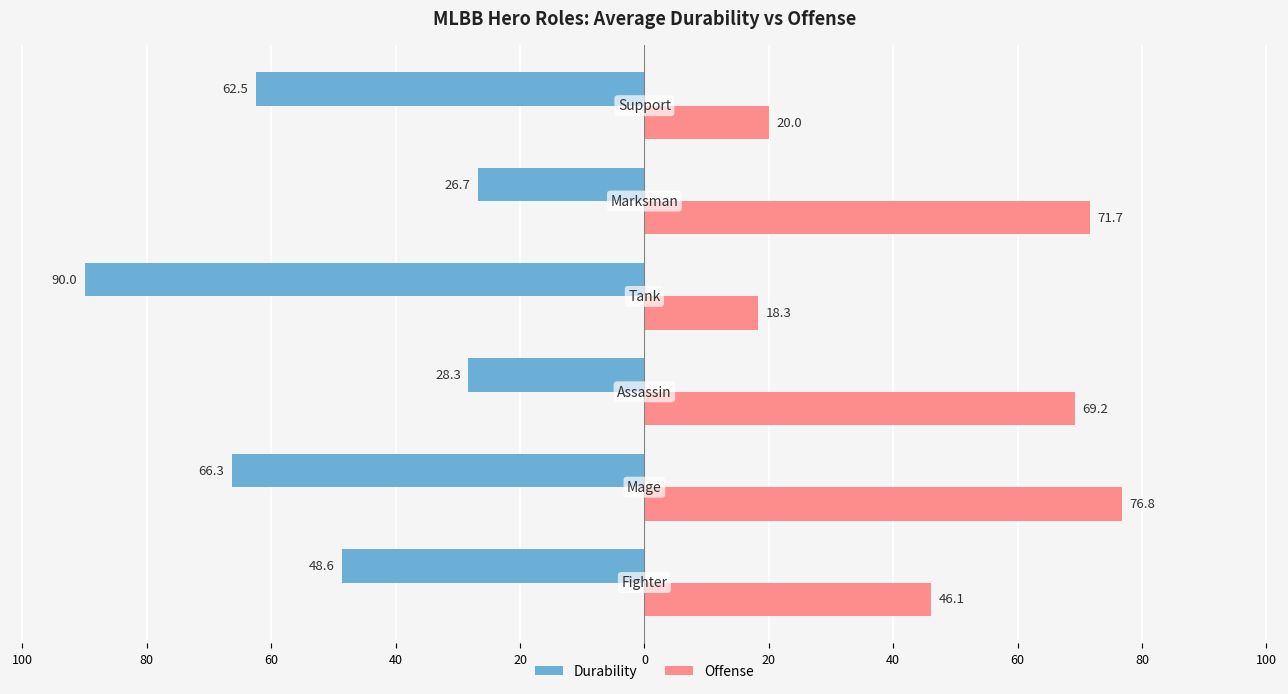

What are all the series names shown in the legend?

Durability, Offense